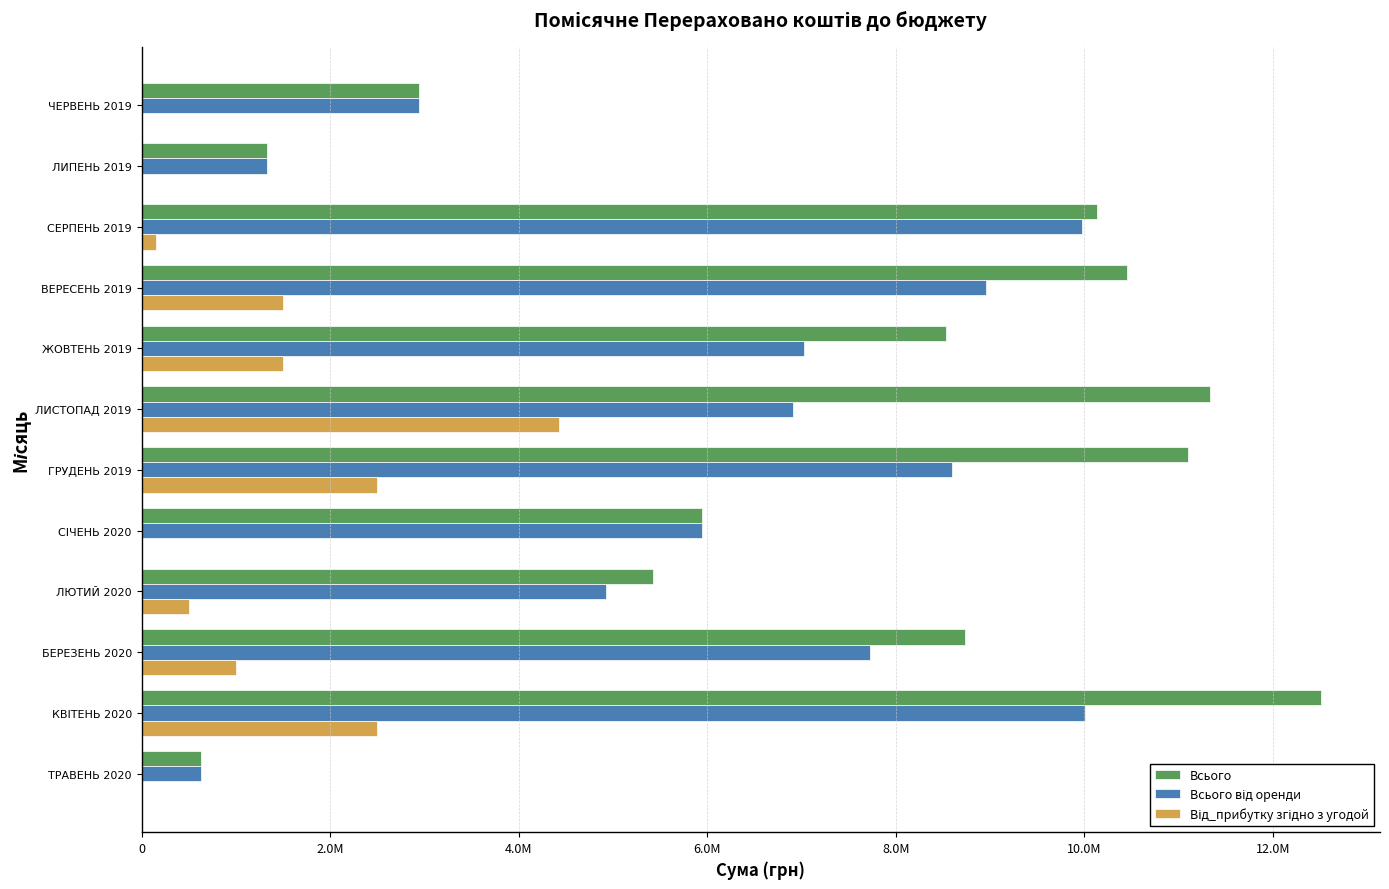

Are the bars grouped side by side (vs. stacked)?

Yes